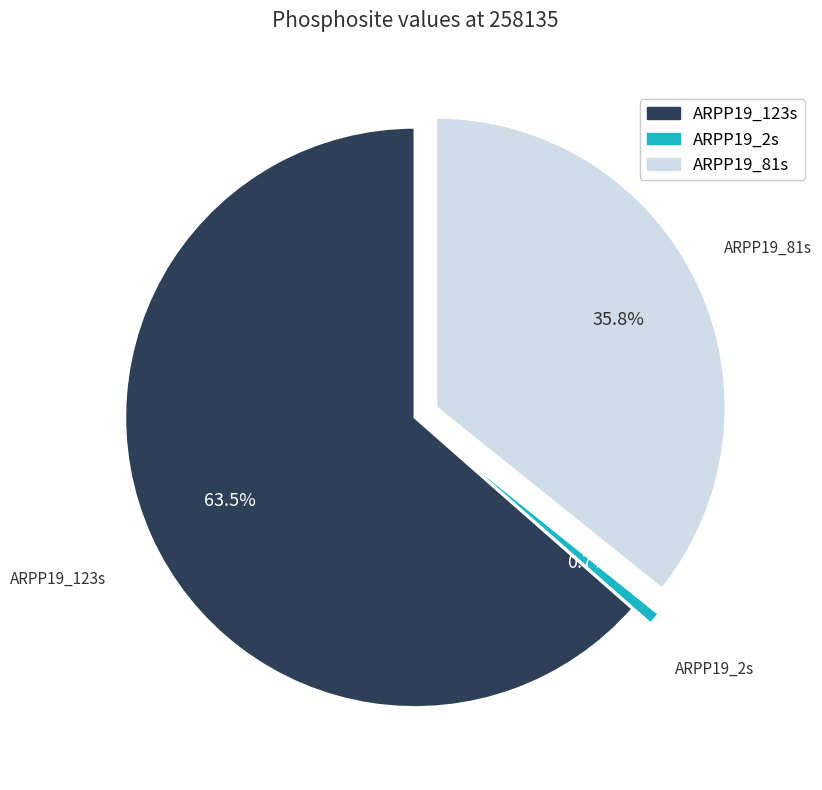

Between ARPP19_81s and ARPP19_2s, which is larger?

ARPP19_81s